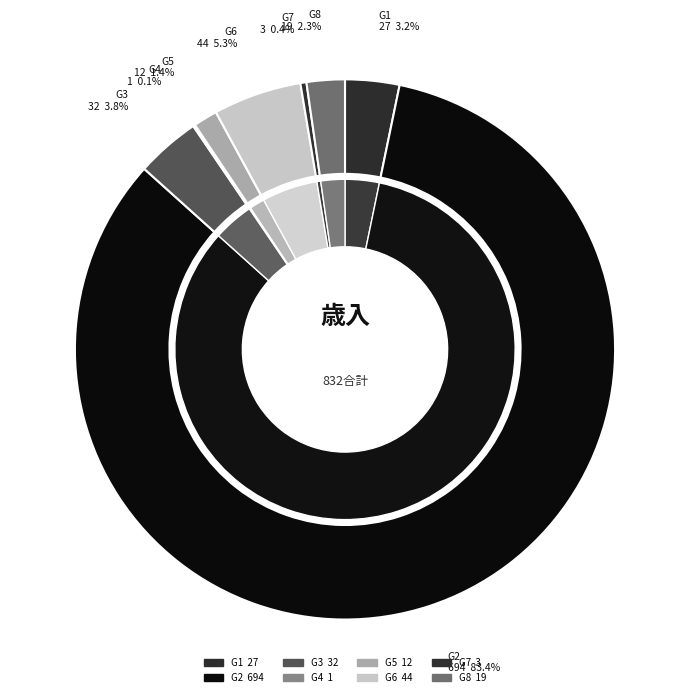

Is there any slice that represents more than half of the pie?

Yes